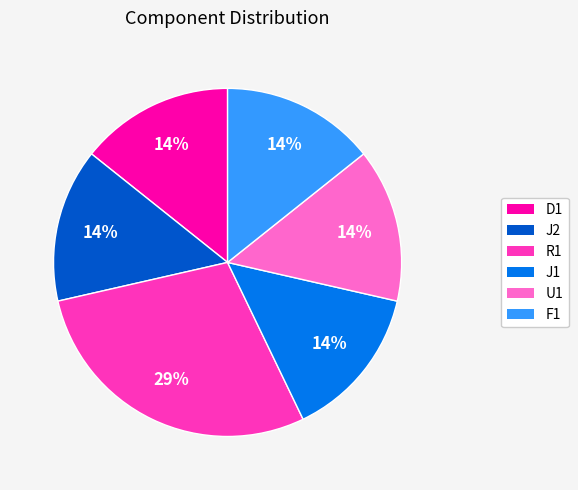

What is the largest slice in the pie chart?

R1